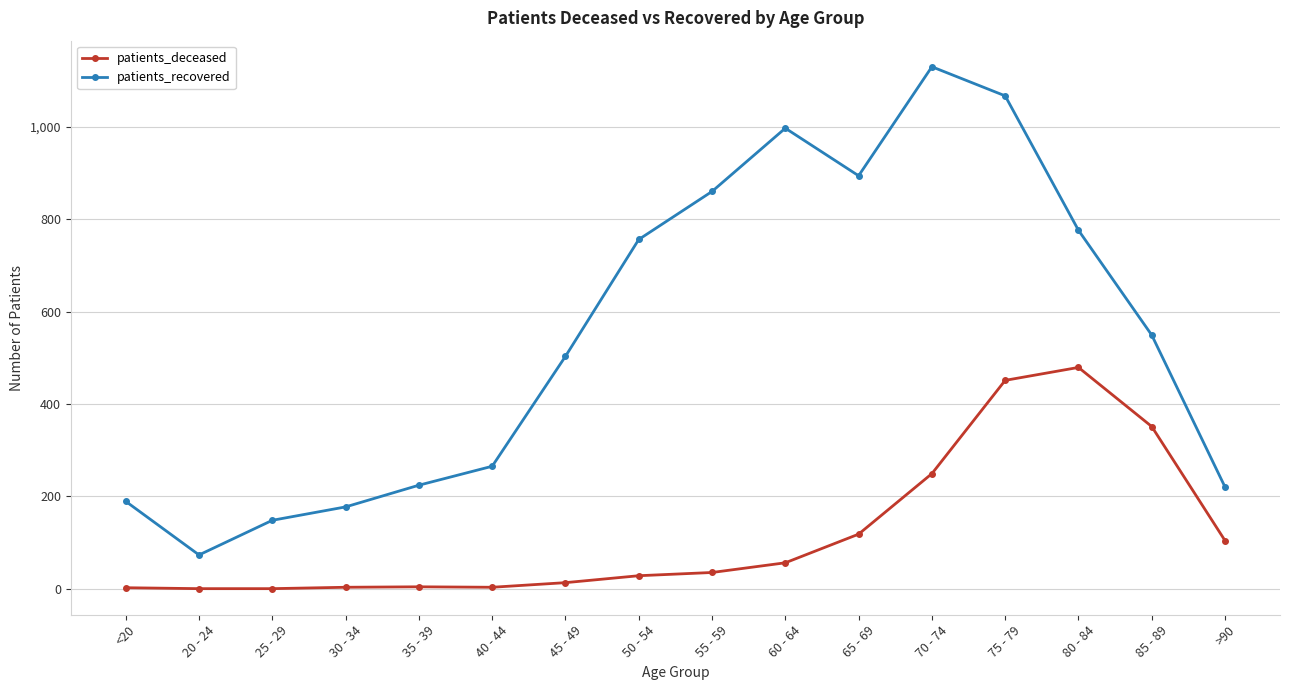

At which category is the sum across all series the highest?

75 - 79